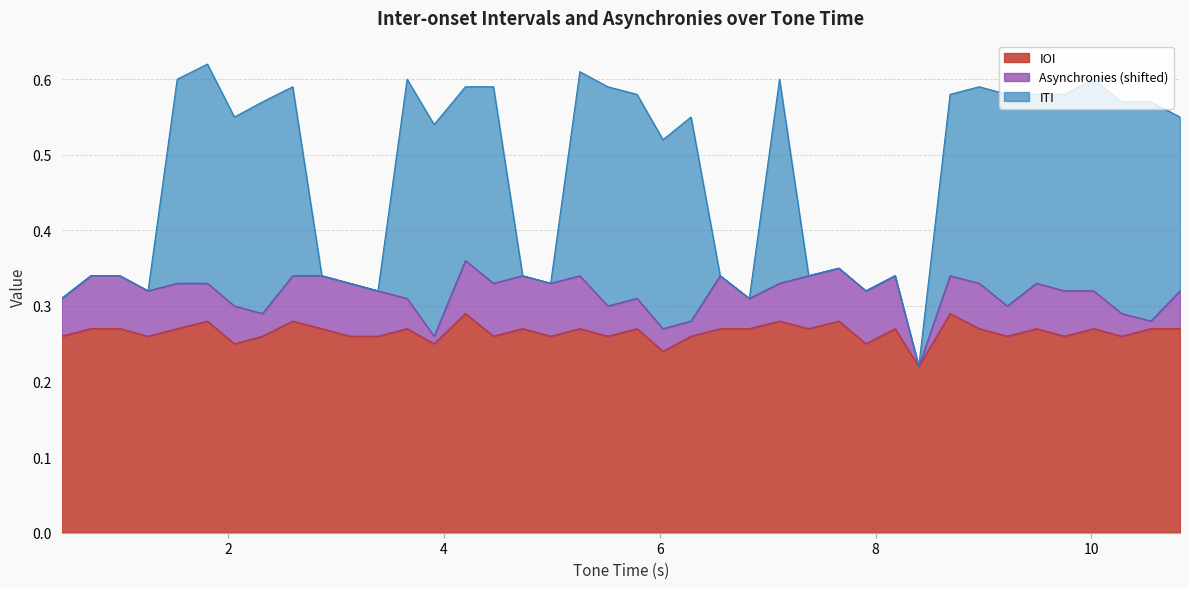

How many interior local valleys does the IOI series have?

13